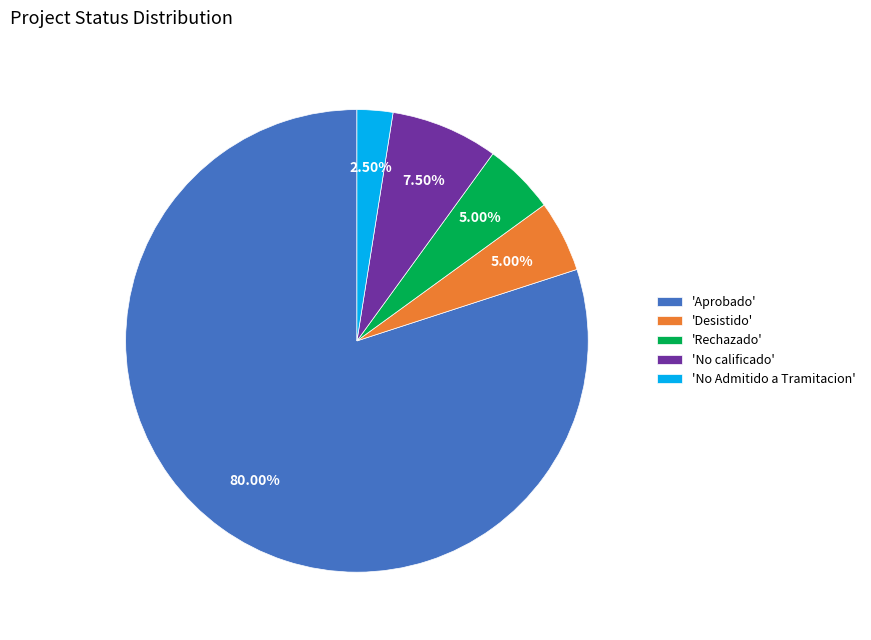

How many slices are in this pie chart?

5